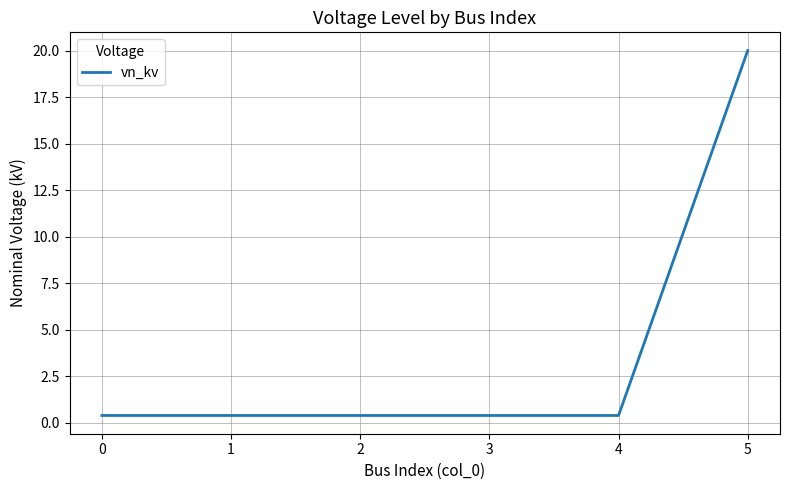

Does the chart have visible grid lines?

Yes